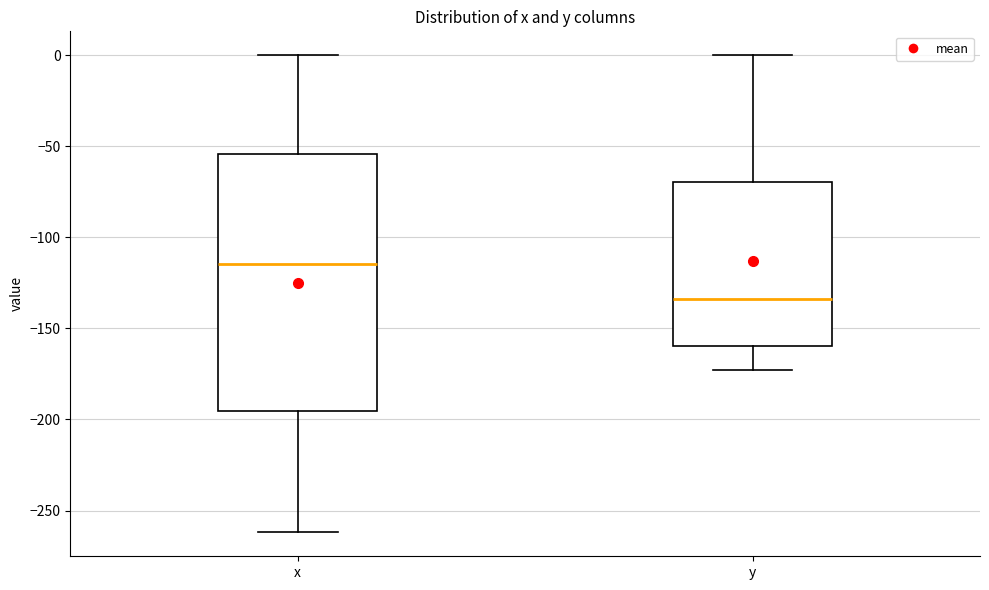

Where does the upper whisker of the box for y end on the y-axis? The values are not printed on the chart, so give them approximately, as read against the axis.

0